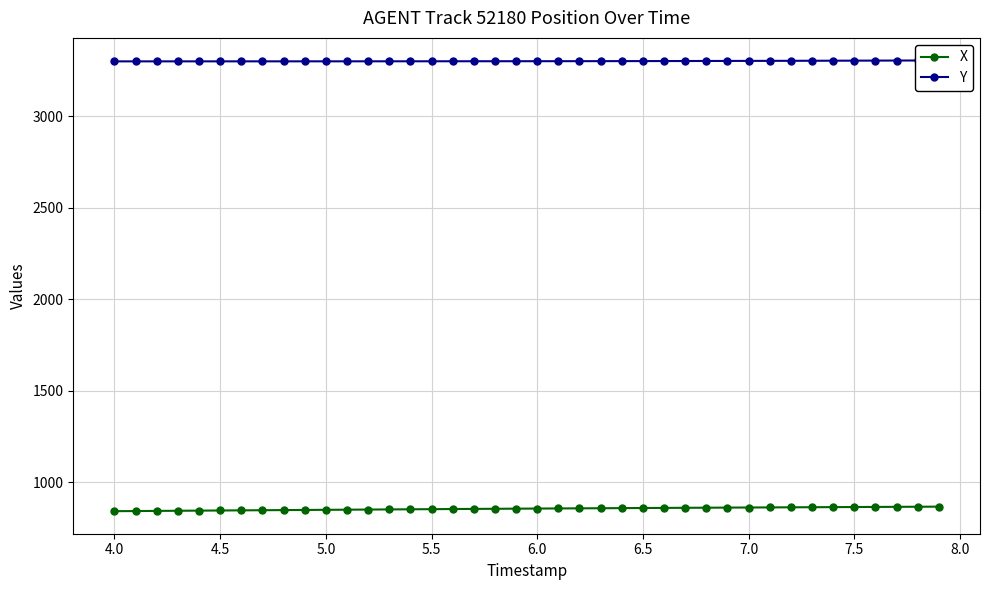

What is the maximum value for X?

865.7